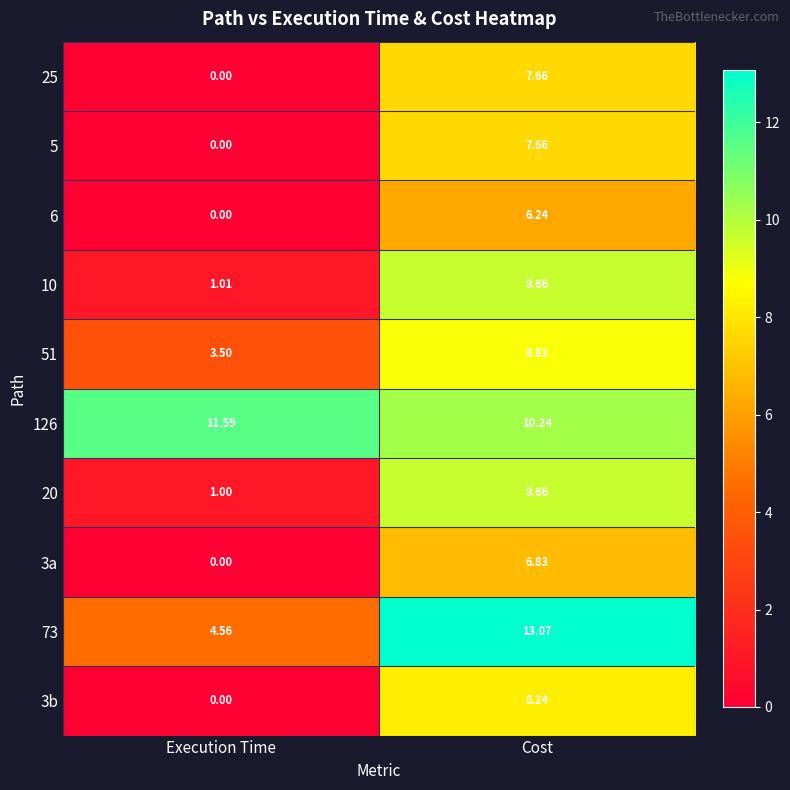

At which label does 5 first exceed 7?

Cost